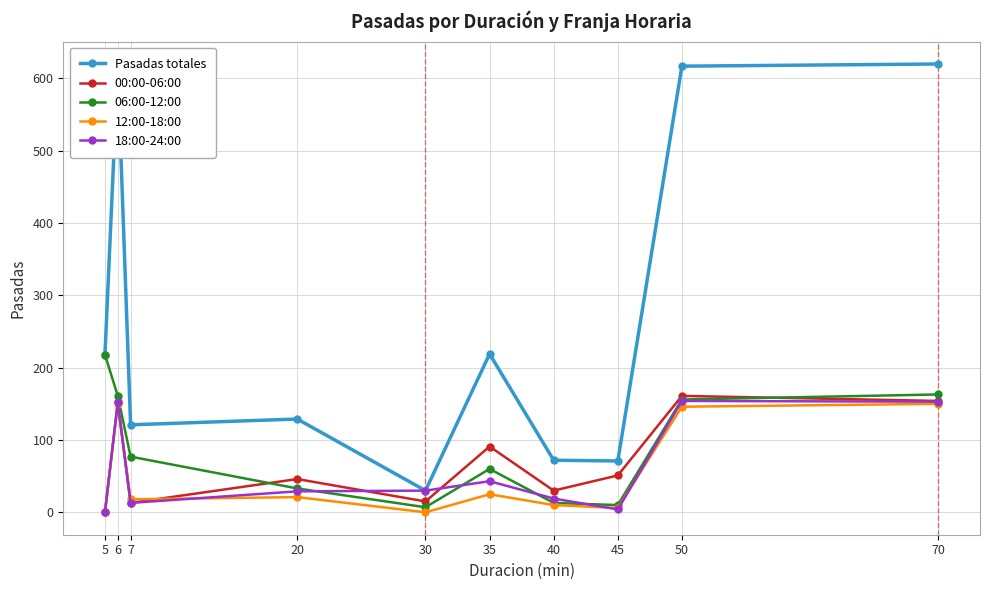

What is the difference between the maximum and minimum values in the 18:00-24:00 series?

154